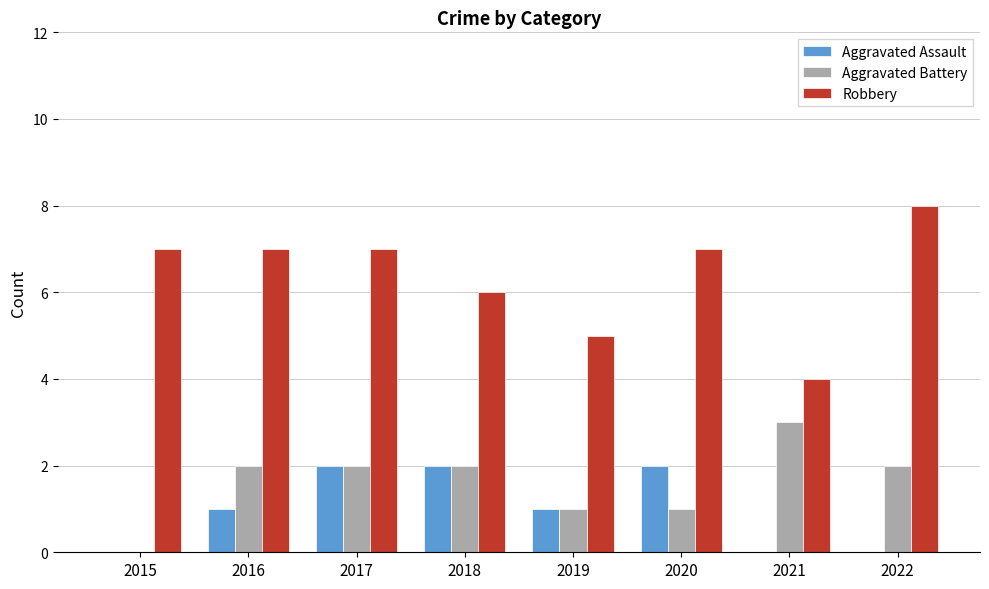

What value does the Aggravated Assault series have at 2019?

1